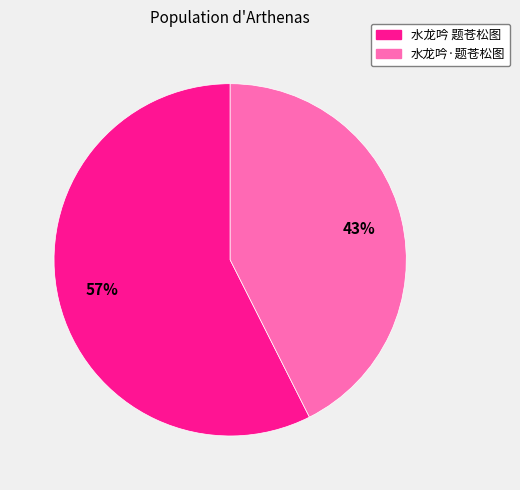

To the nearest percent, what percentage of the pie is 水龙吟·题苍松图?

43%